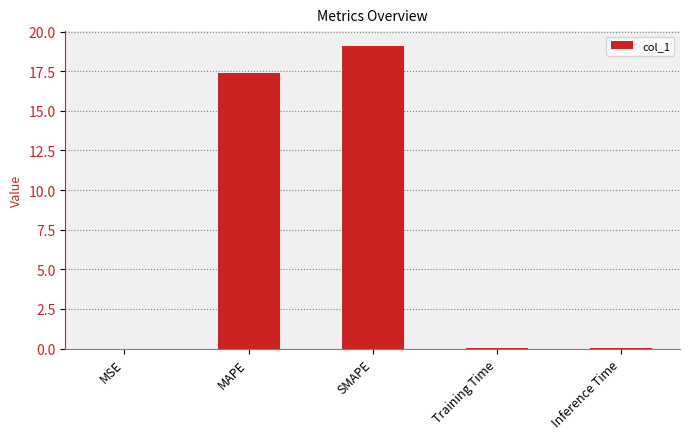

How many series are shown in this chart?

1